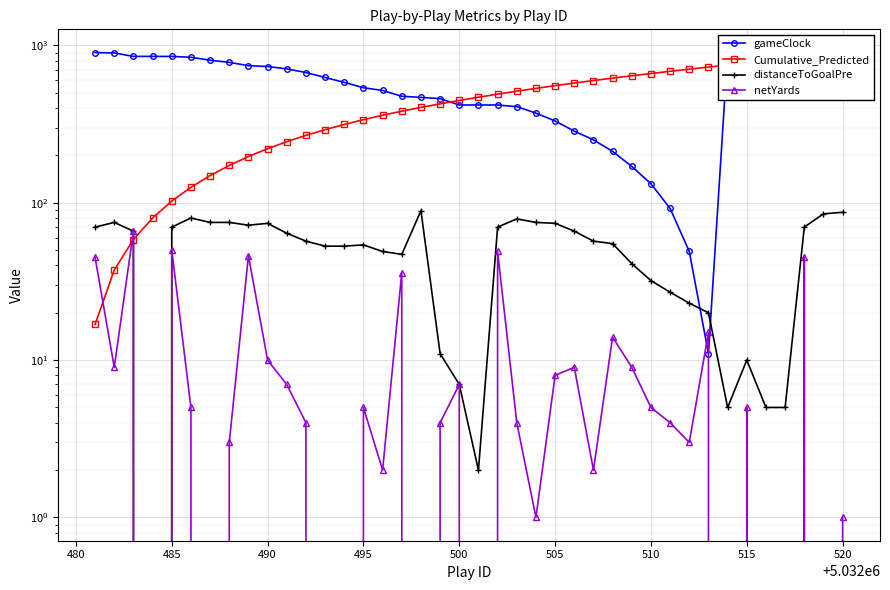

Which series ends up on top after the final intersection of netYards and distanceToGoalPre?

distanceToGoalPre